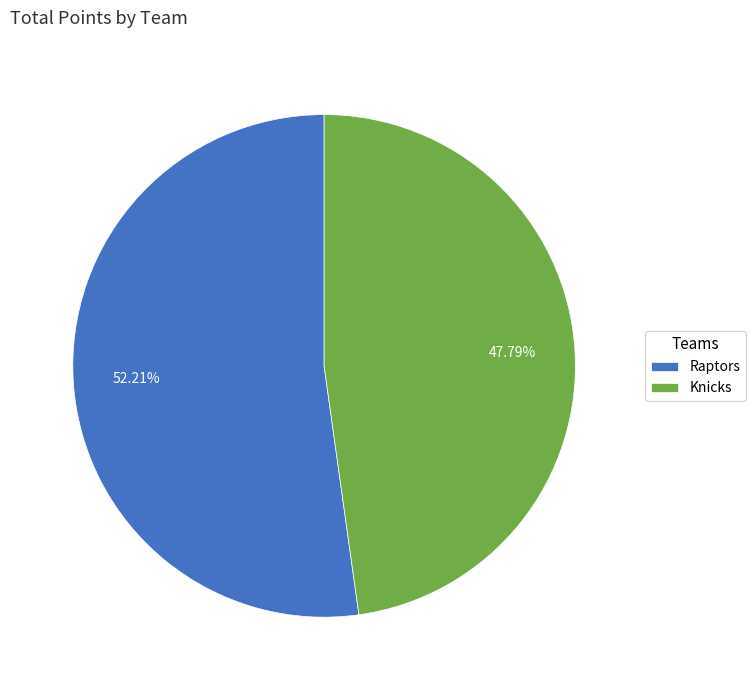

What percentage do Knicks and Raptors together represent?

100.0%